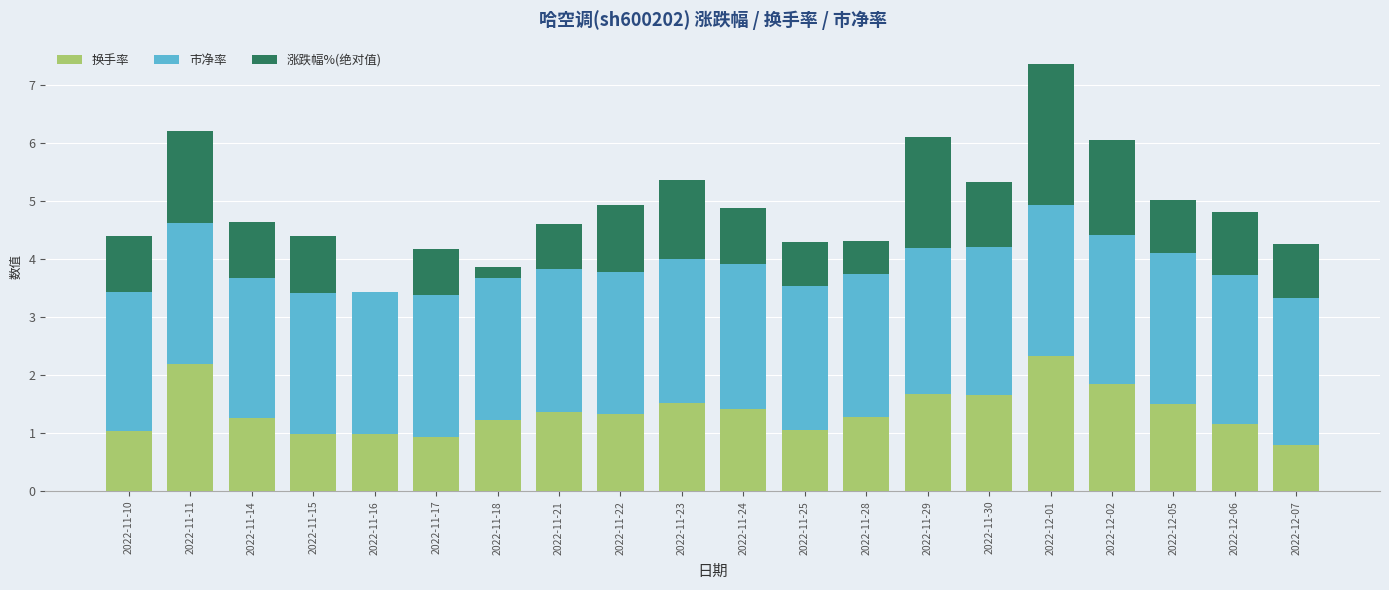

At which category is the sum across all series the highest?

2022-12-01